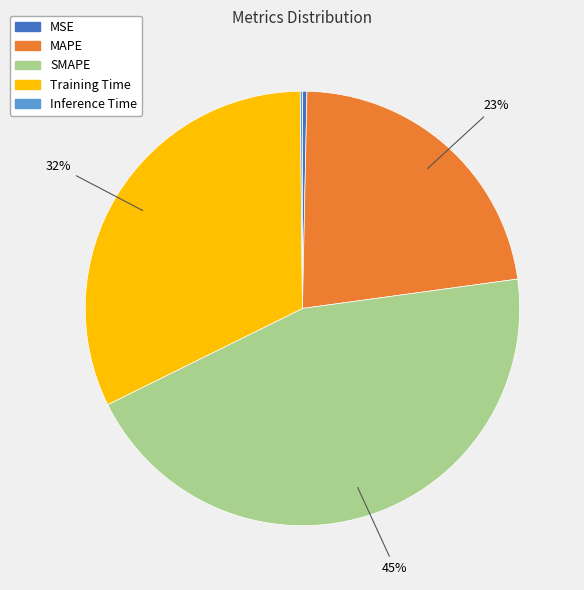

To the nearest percent, what is the average slice percentage?

20%